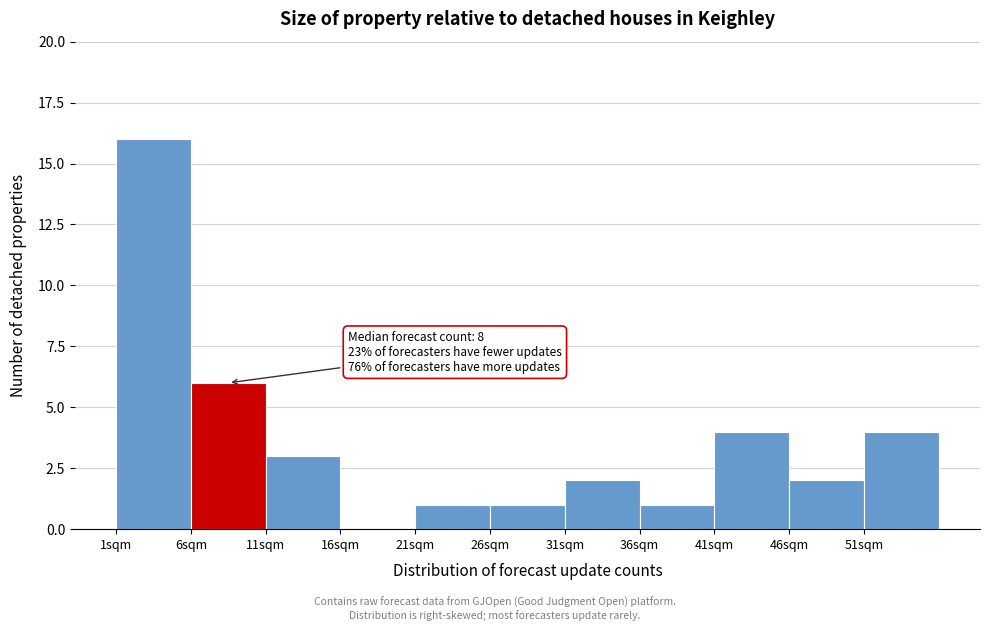

Which range on the x-axis has the tallest bar?

1 to 6